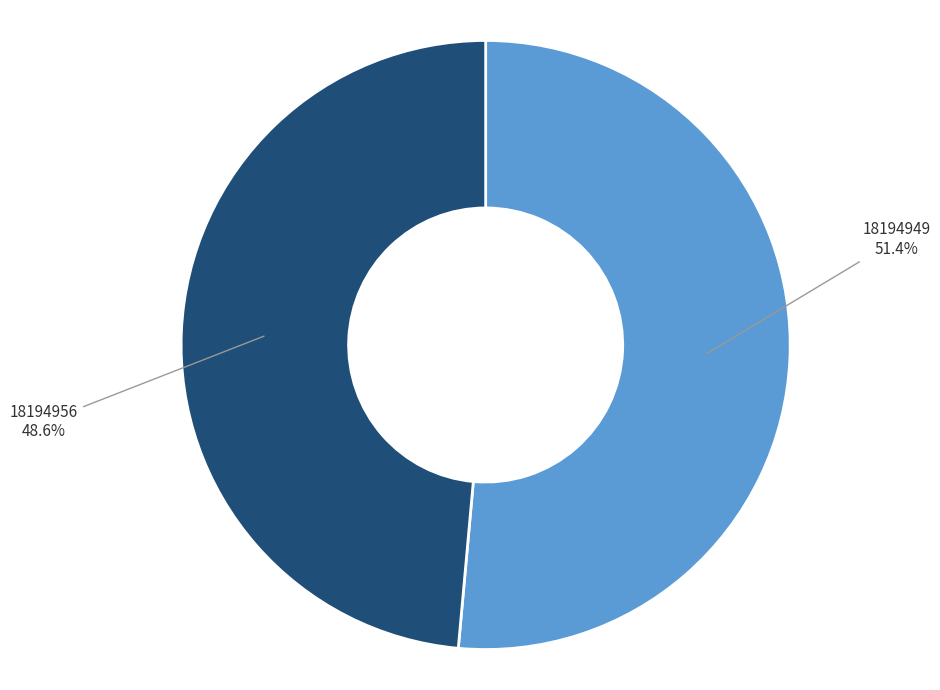

To the nearest percent, what is the average slice percentage?

50%